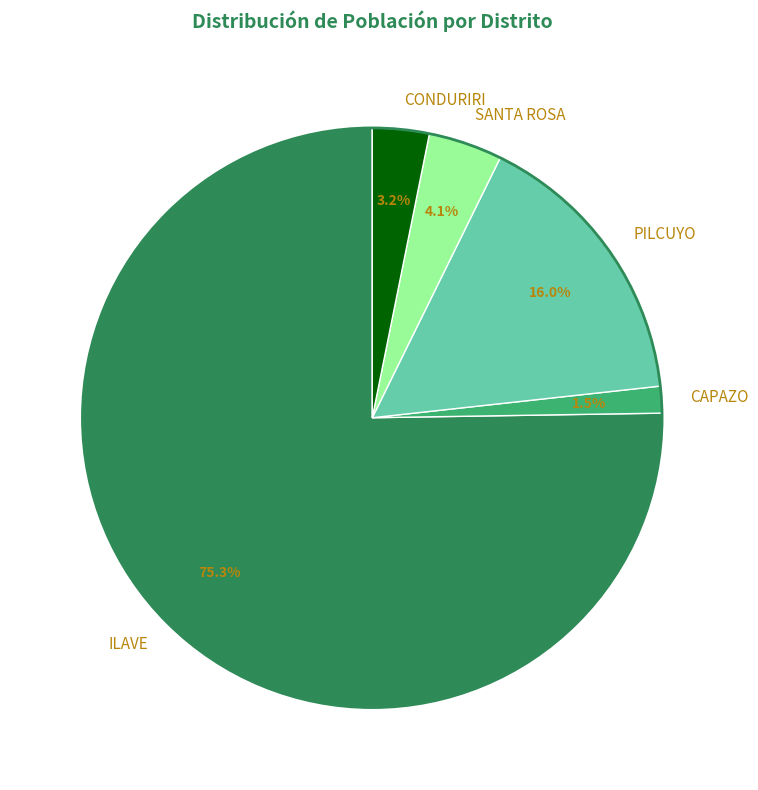

Is there any slice that represents more than half of the pie?

Yes